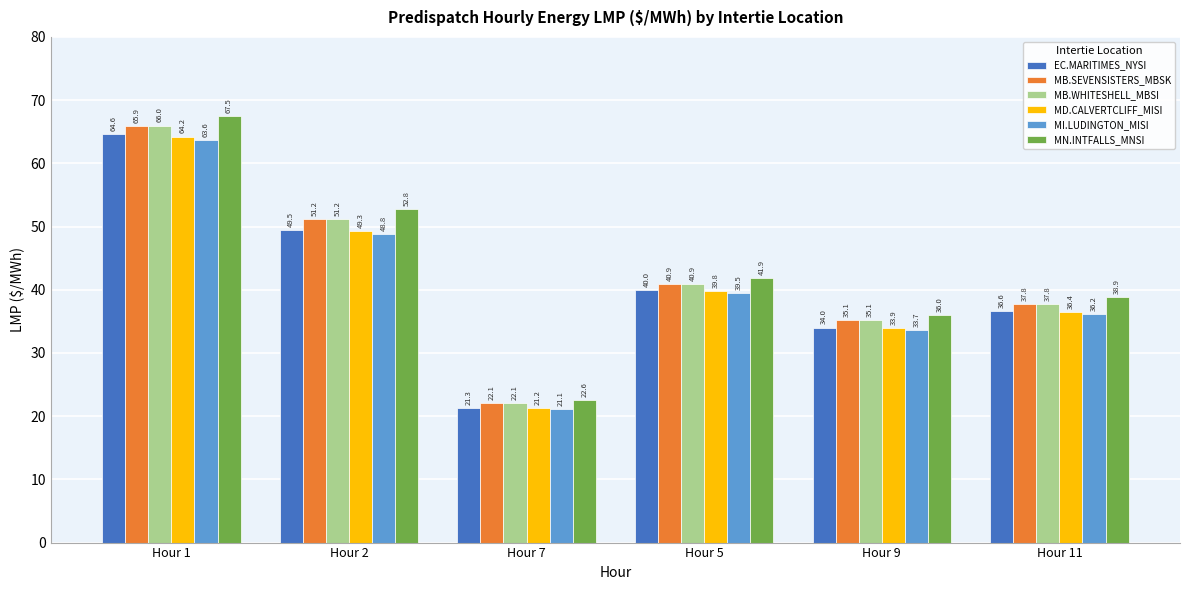

At which category is the sum across all series the highest?

Hour 1